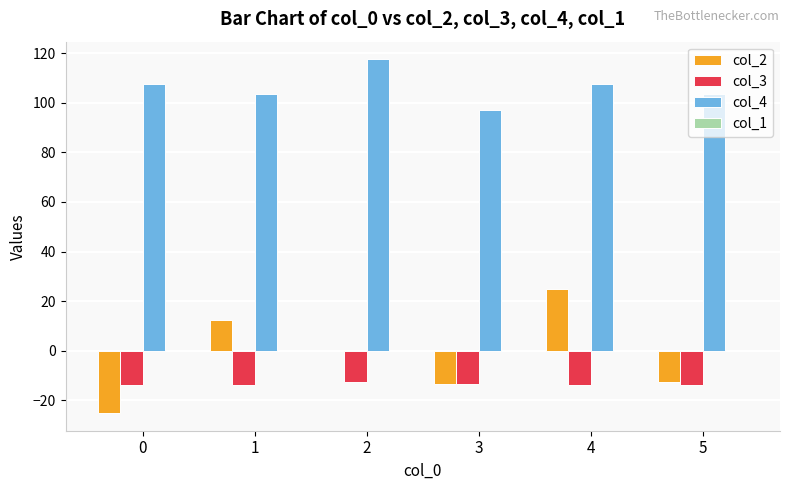

The value of col_4 at 1 is 103.5. True or false?

True